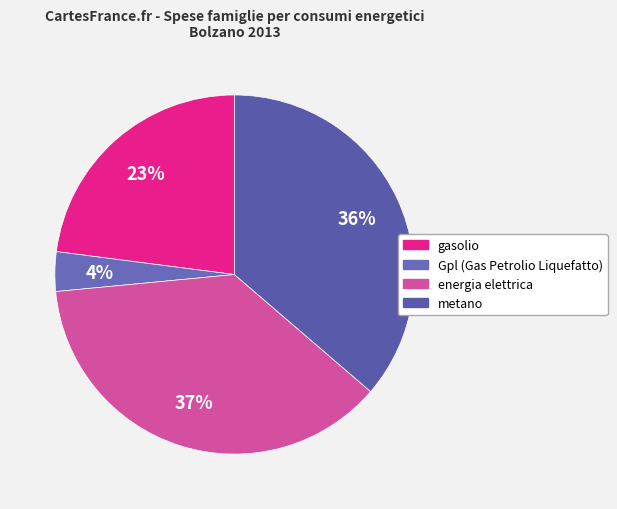

Is Gpl (Gas Petrolio Liquefatto) the majority of the pie?

No